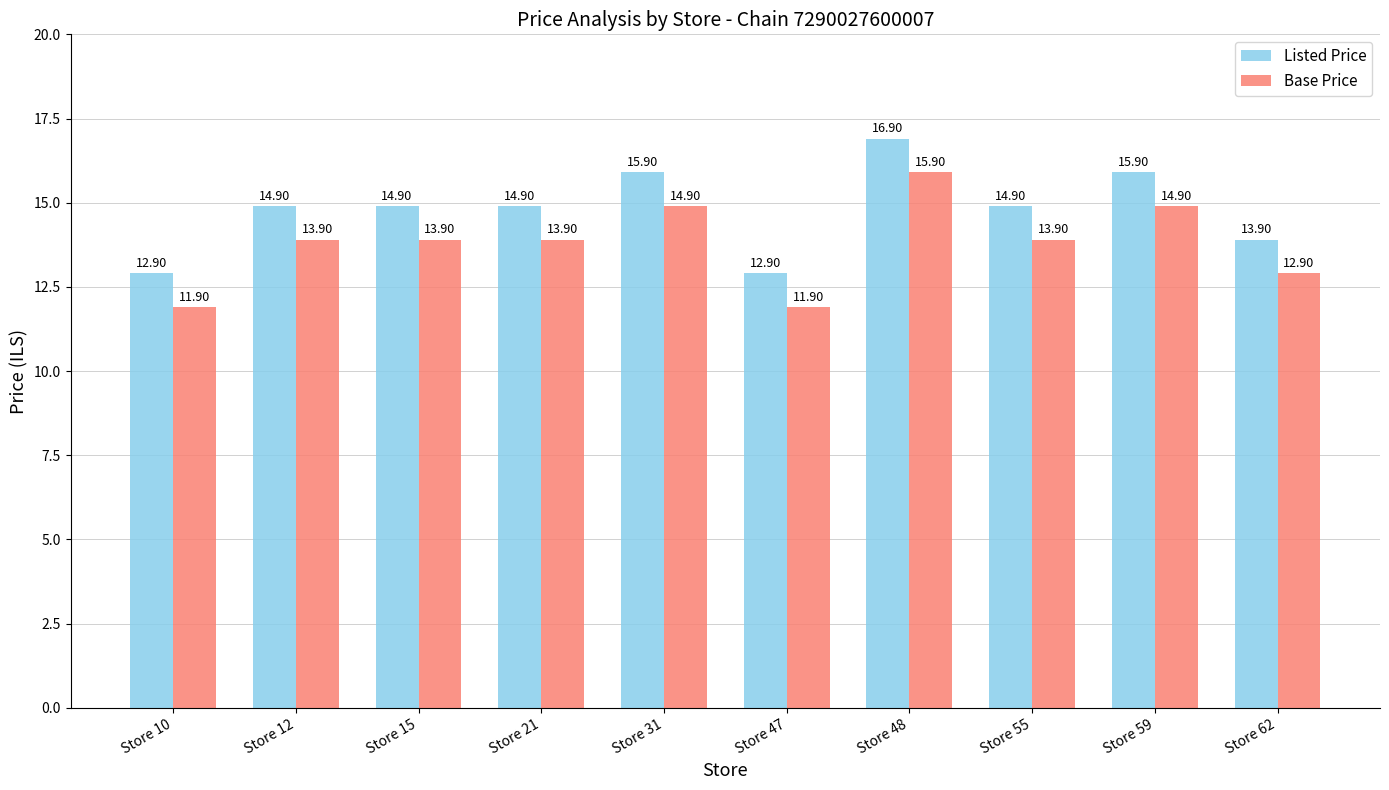

True or false: Listed Price has a value of 4.2 at Store 21.

False